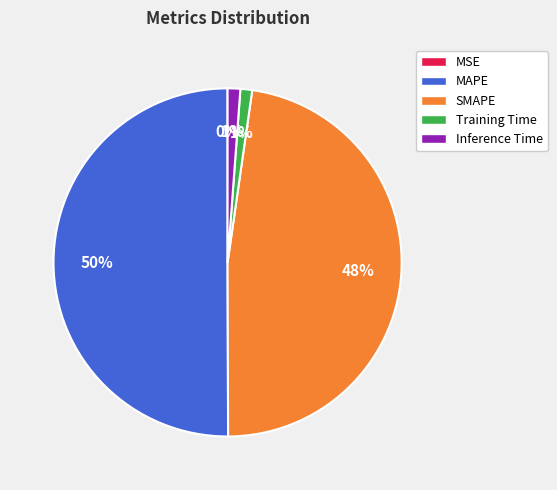

Is Inference Time the majority of the pie?

No